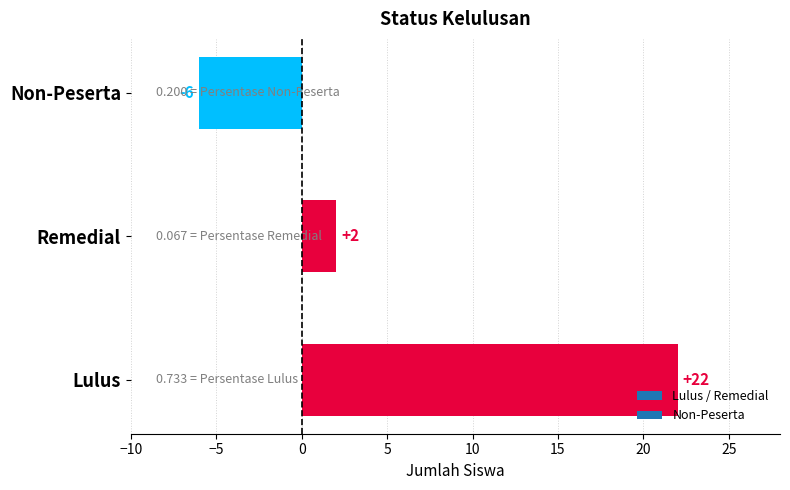

What is the change in value from Remedial to Non-Peserta?

-8